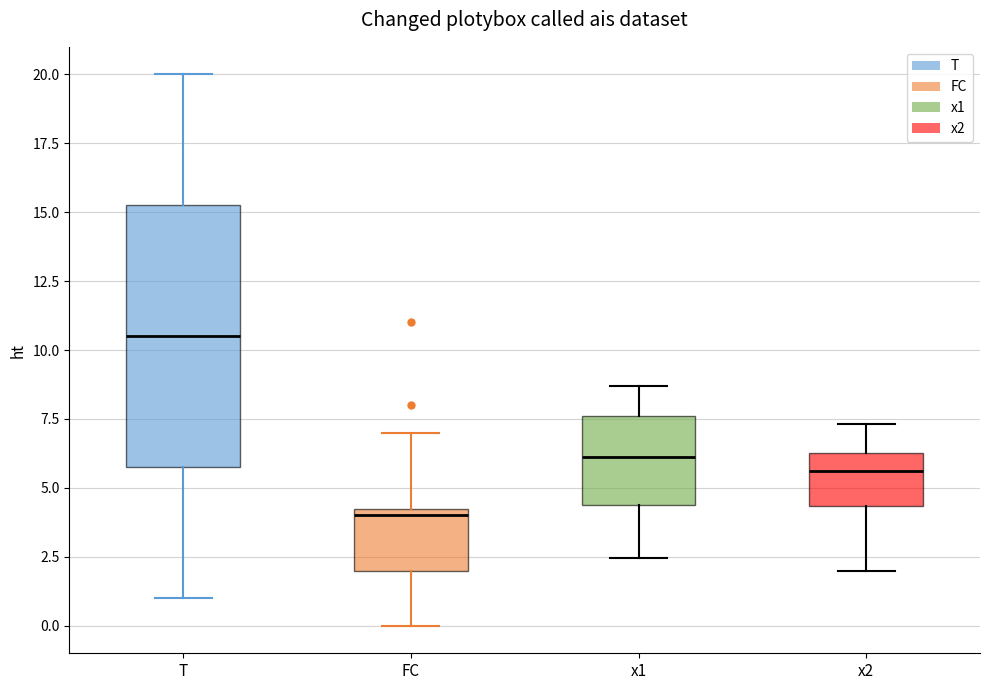

Which box's median line is the highest?

T